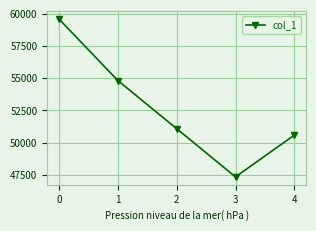

At which category does the data reach its first local valley?

3